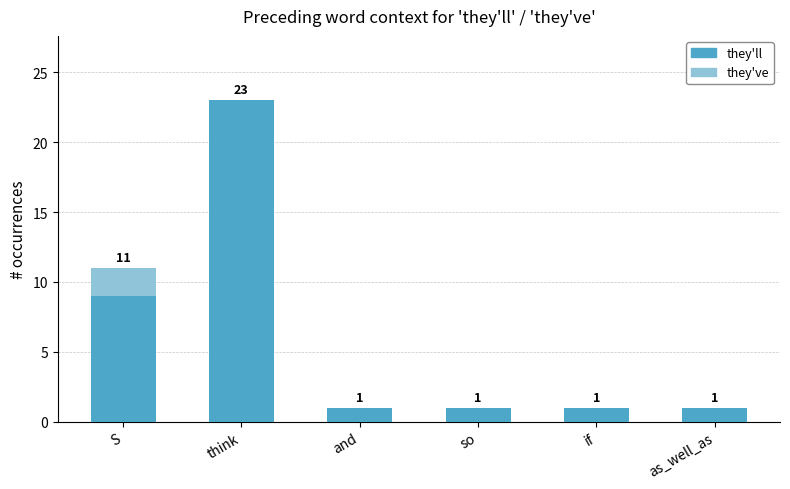

What is the total value across all series at think?

23